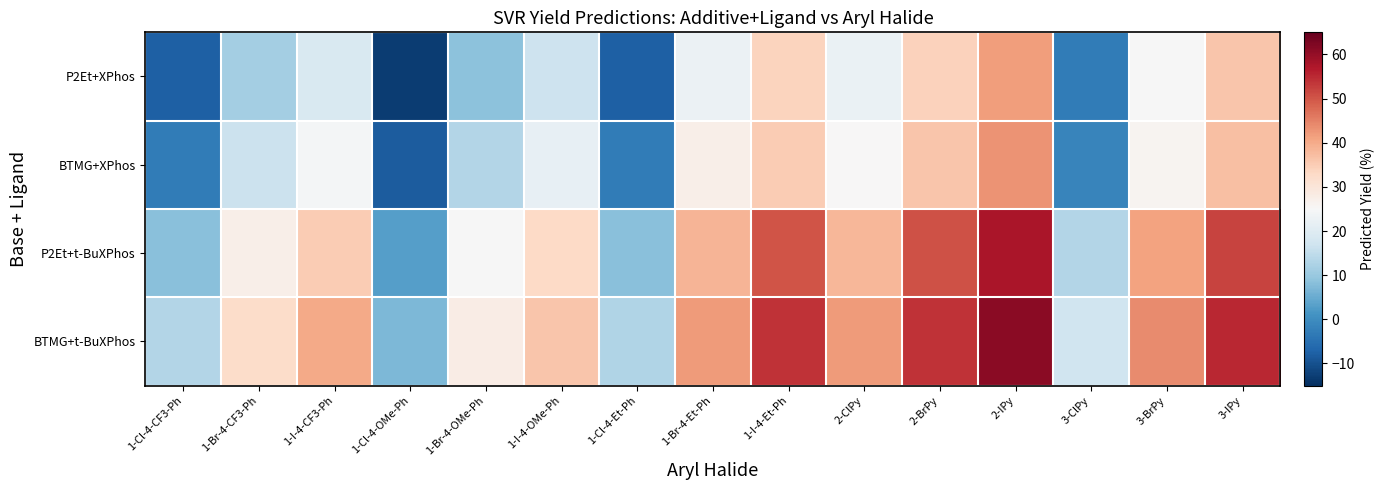

Which label corresponds to the largest value in the chart?

2-IPy